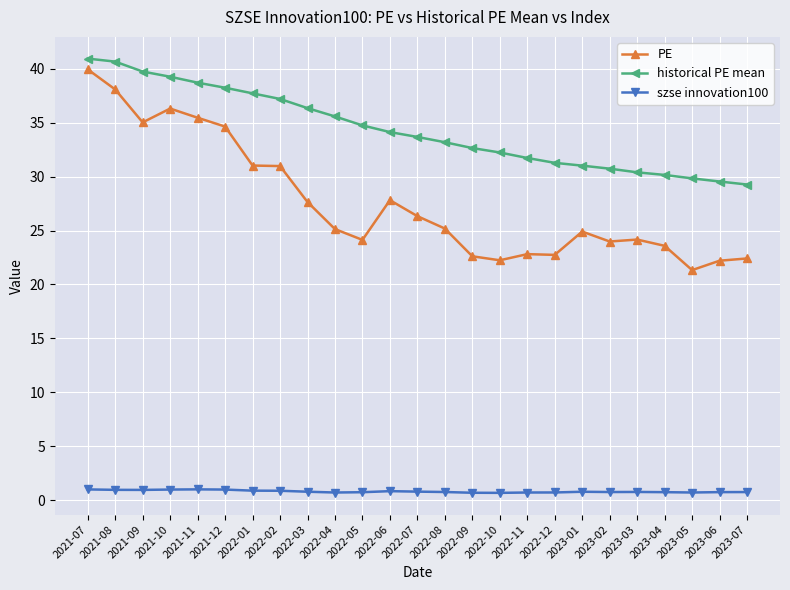

What is the maximum value for szse innovation100?

1.0